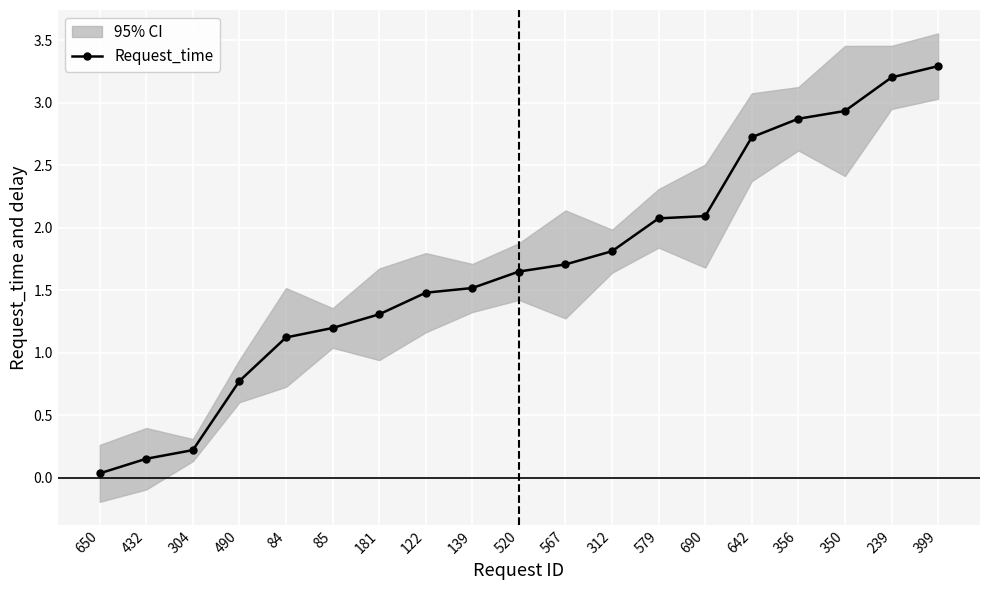

What is the label of the 11th point from the right?

139